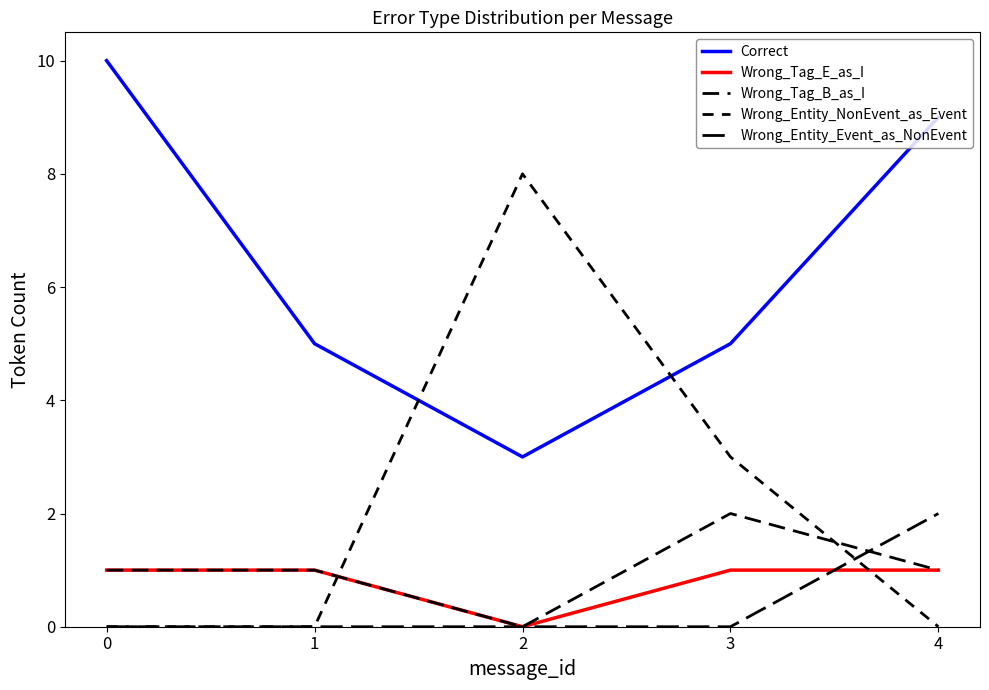

Is this an area chart (filled region under the line)?

No